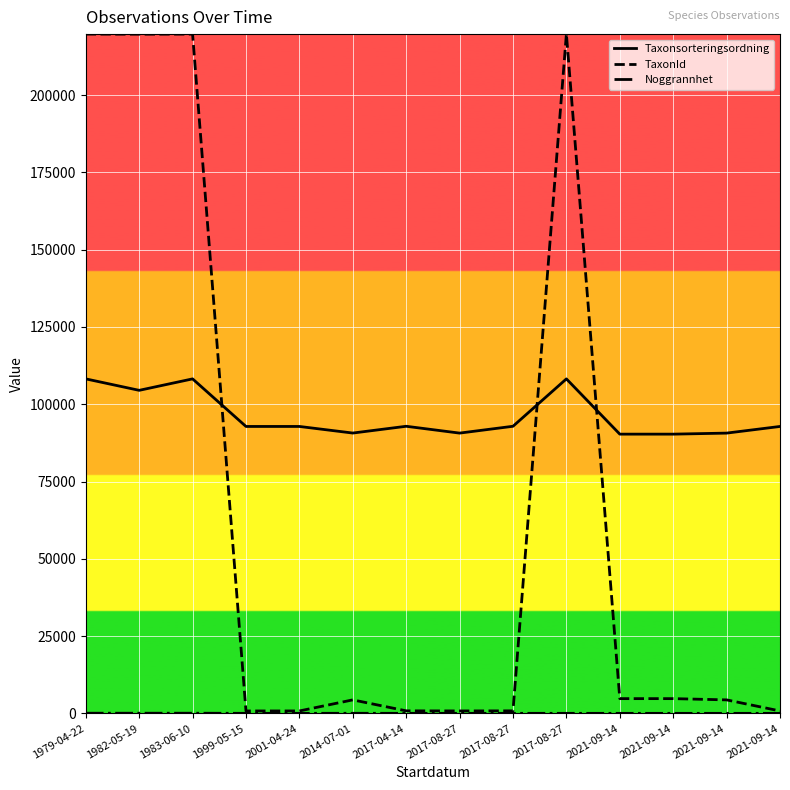

What is the spread (max minus min) of values at 1979-04-22?

219661